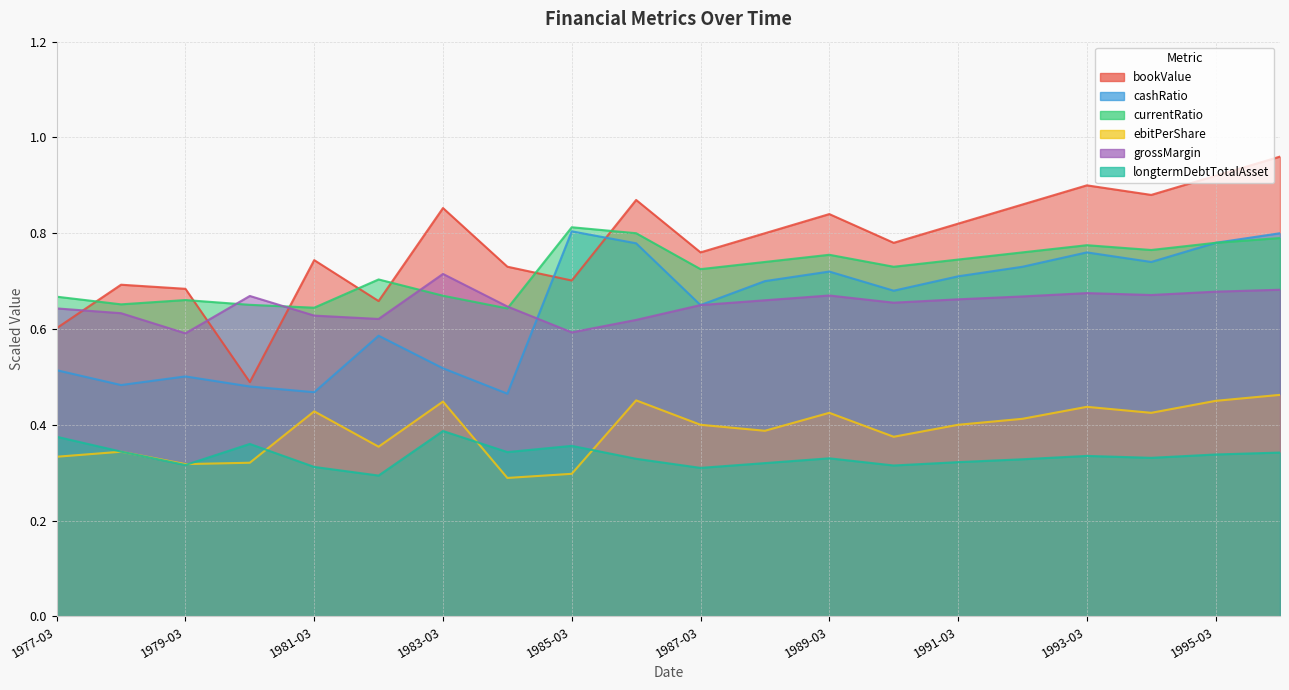

The value of bookValue at 1989-03 is 0.8. True or false?

True